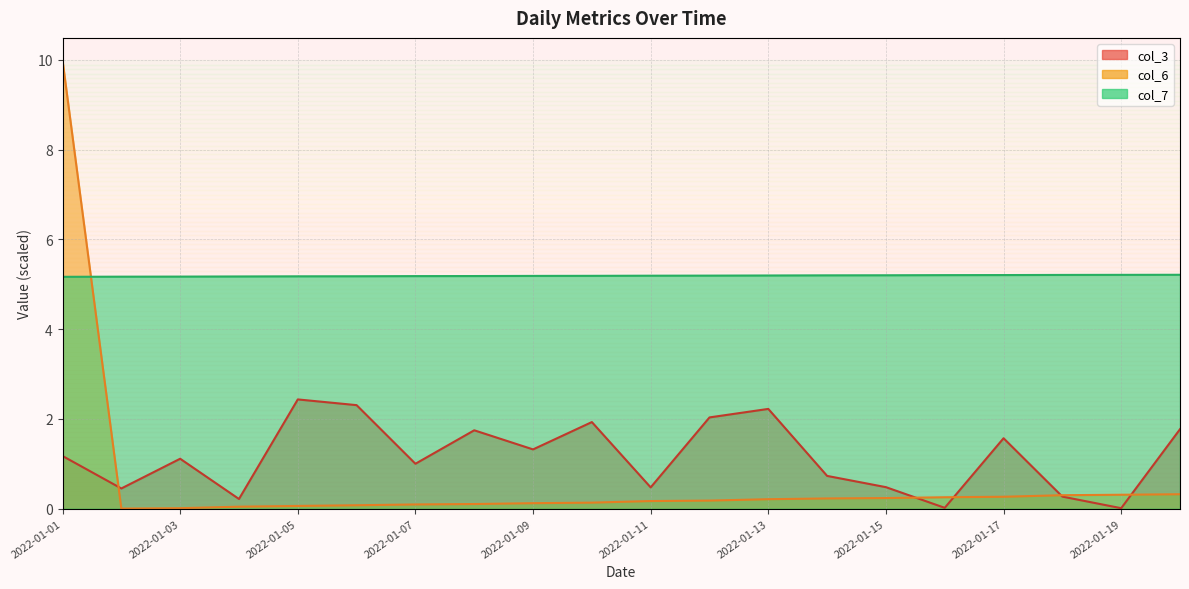

What is the value of the col_3 point at the 9th from the left?

1.3